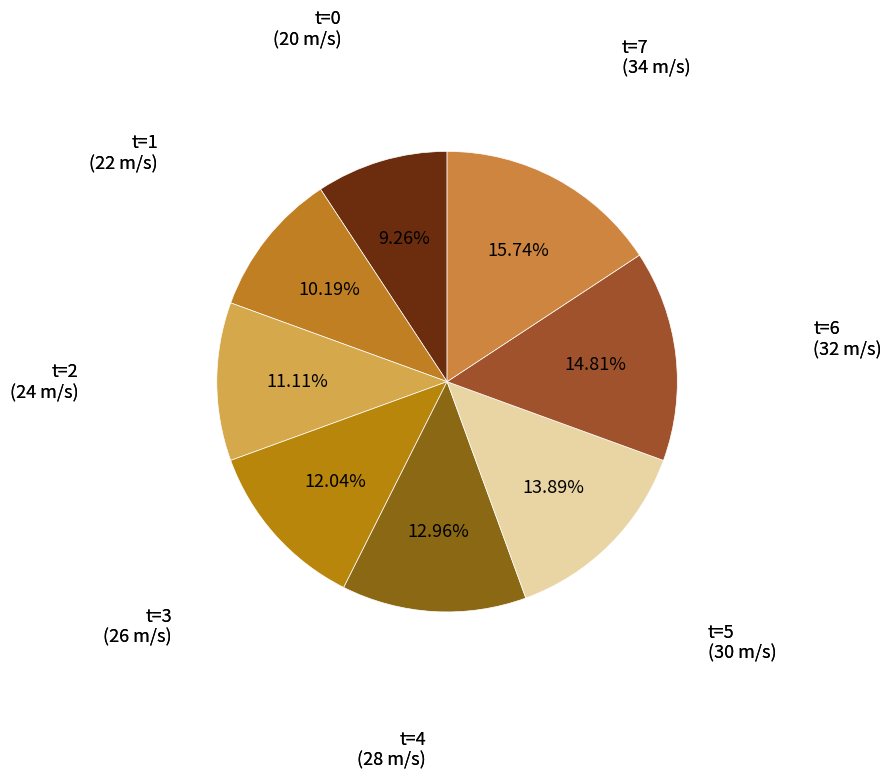

How many segments does this pie chart have?

8